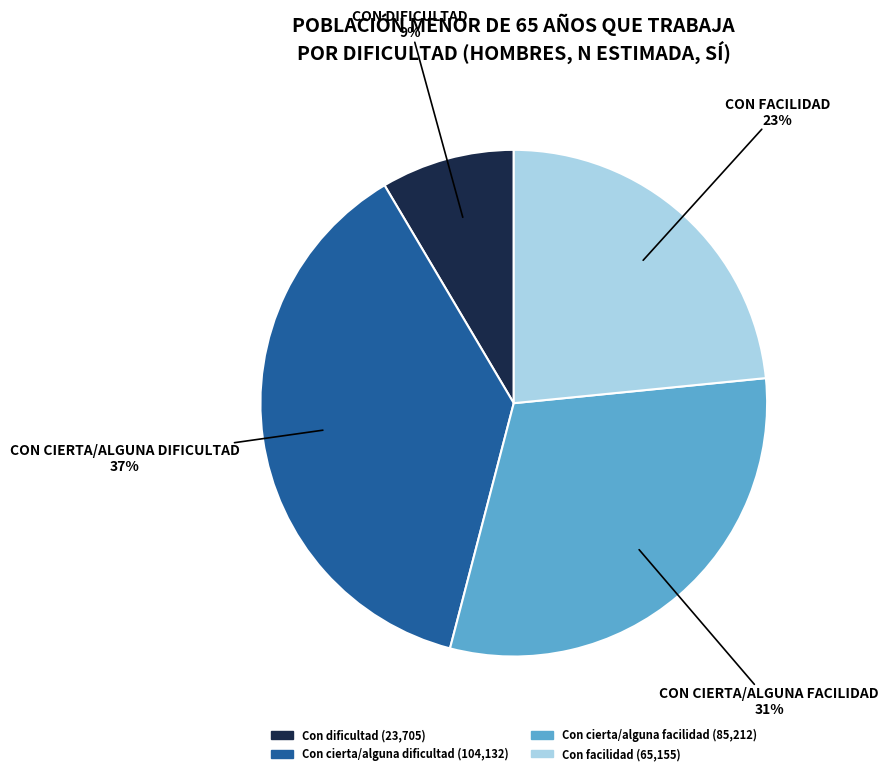

To the nearest percent, what is the difference between the Con facilidad and Con cierta/alguna dificultad slice percentages?

14%